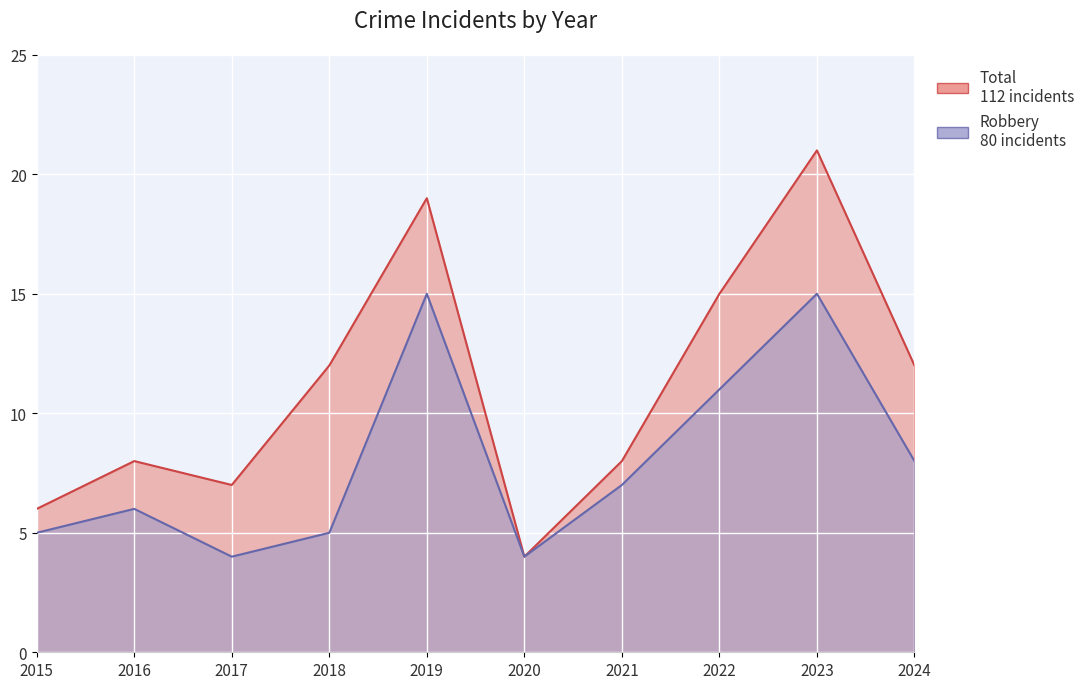

True or false: Total and Robbery intersect in this chart.

False